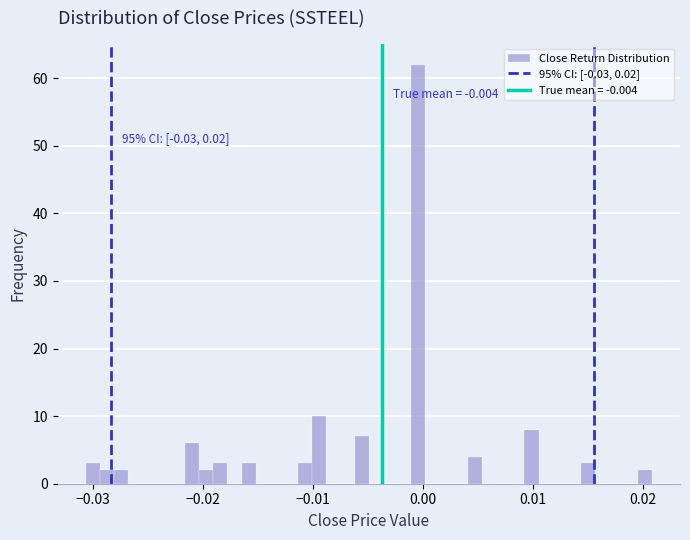

Around what value on the x-axis is the tallest bar? Give the approximate position of its centre, as read against the axis.

0.000